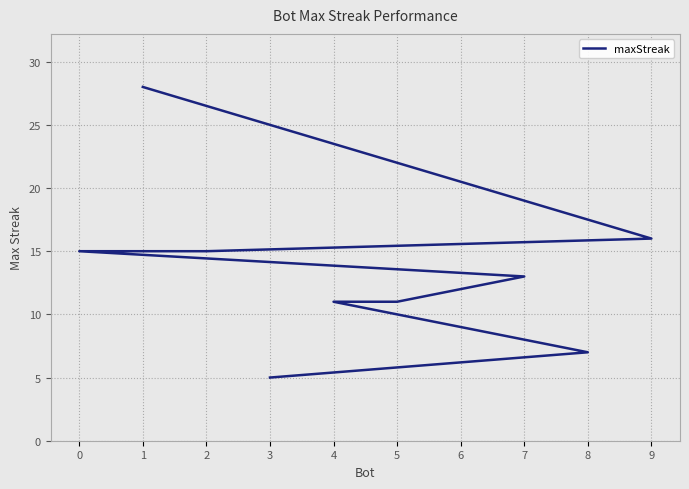

What position from the left is 8?

9